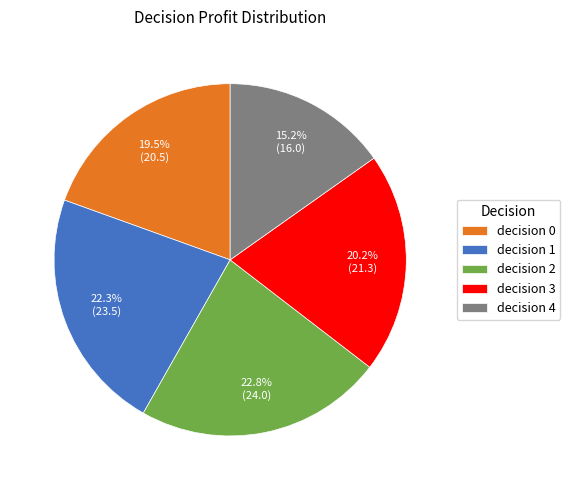

To the nearest percent, what is the difference between the decision 3 and decision 0 slice percentages?

1%